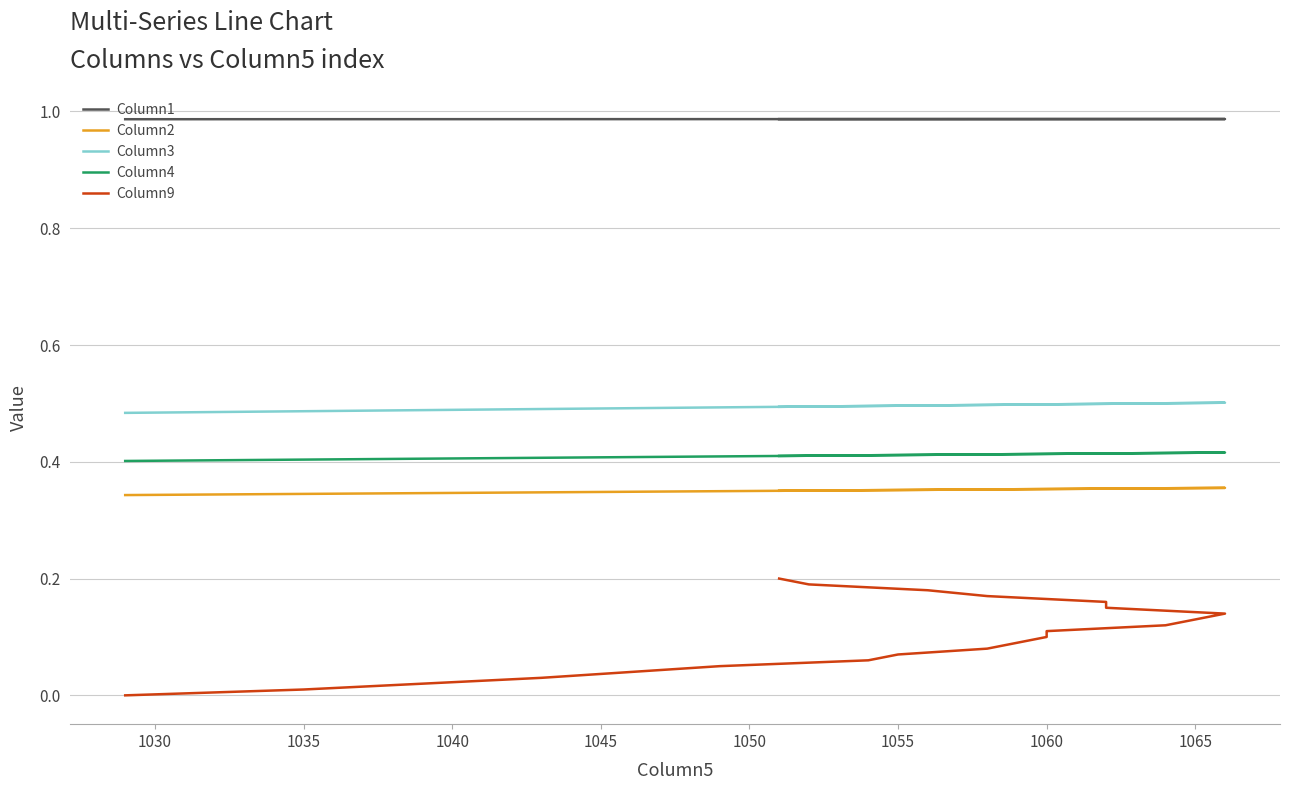

Reading right to left, extract all data points from this chart.

Column1: 1.0	1.0	1.0	1.0	1.0	1.0	1.0	1.0	1.0	1.0	1.0	1.0	1.0	1.0	1.0	1.0	1.0	1.0	1.0	1.0	1.0
Column2: 0.4	0.4	0.4	0.4	0.4	0.4	0.4	0.4	0.4	0.4	0.4	0.4	0.4	0.4	0.4	0.3	0.3	0.3	0.3	0.3	0.3
Column3: 0.5	0.5	0.5	0.5	0.5	0.5	0.5	0.5	0.5	0.5	0.5	0.5	0.5	0.5	0.5	0.5	0.5	0.5	0.5	0.5	0.5
Column4: 0.4	0.4	0.4	0.4	0.4	0.4	0.4	0.4	0.4	0.4	0.4	0.4	0.4	0.4	0.4	0.4	0.4	0.4	0.4	0.4	0.4
Column9: 0.2	0.2	0.2	0.2	0.2	0.1	0.1	0.1	0.1	0.1	0.1	0.1	0.1	0.1	0.1	0.1	0.0	0.0	0.0	0.0	0.0